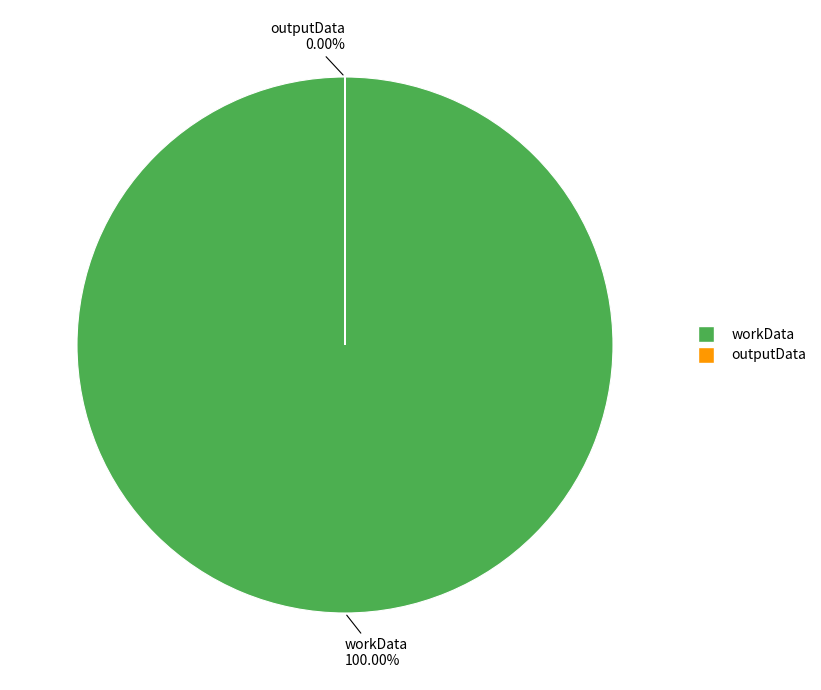

Which category has the smallest portion of the pie?

outputData